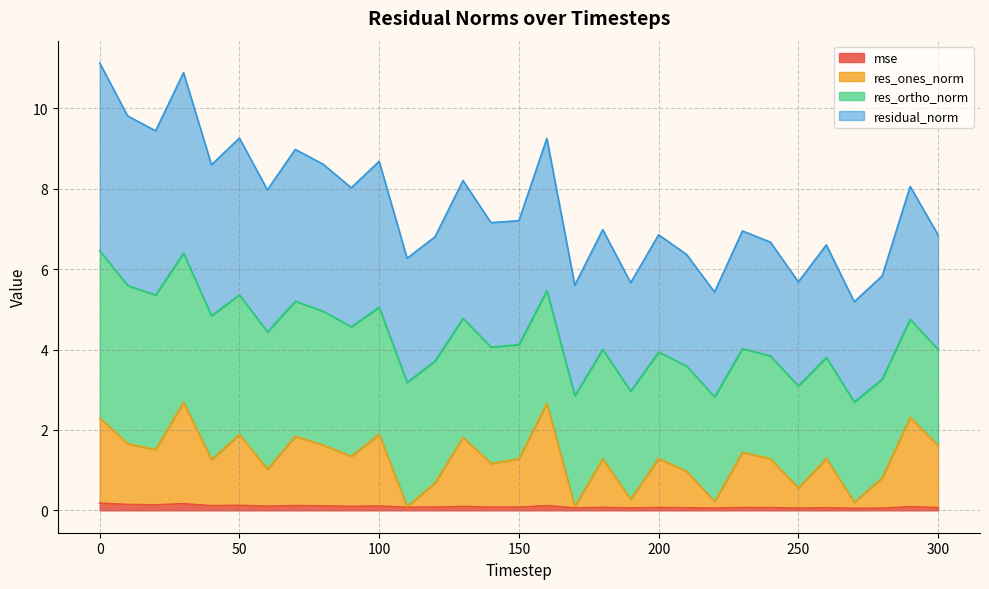

Is it true that mse equals 0.1 at 280?

True